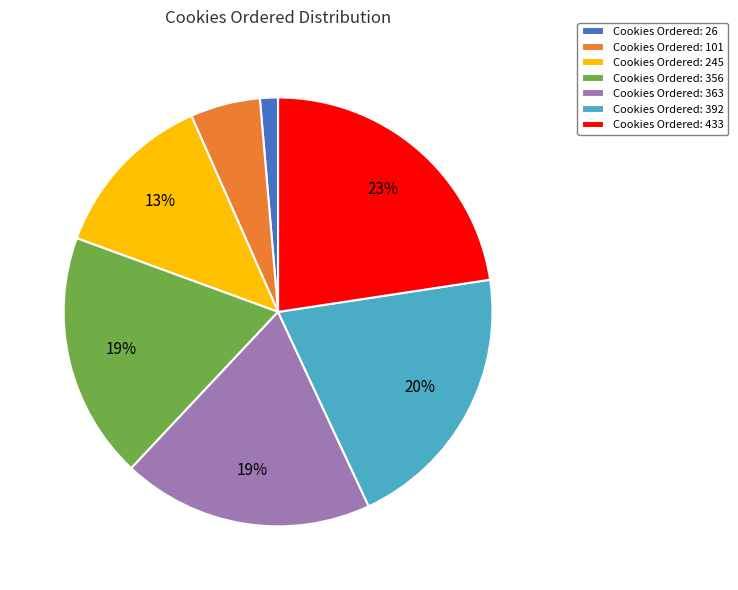

Which has a higher value, Cookies Ordered: 356 or Cookies Ordered: 26?

Cookies Ordered: 356